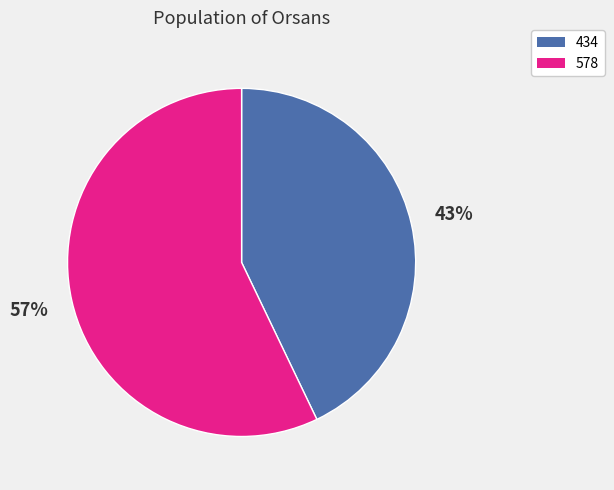

To the nearest percent, what is the difference between the largest and smallest slice percentages?

14%